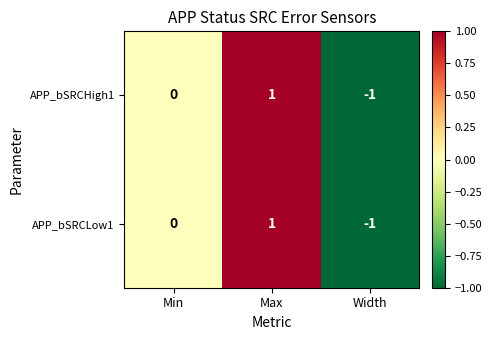

How many data points does each series have?

3